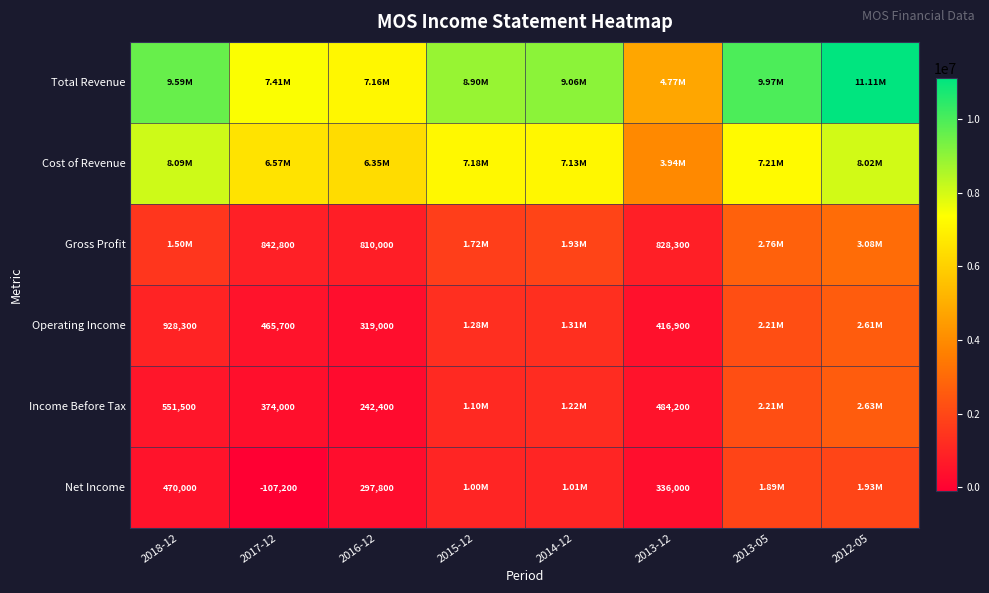

At which category is the sum across all series the highest?

2012-05